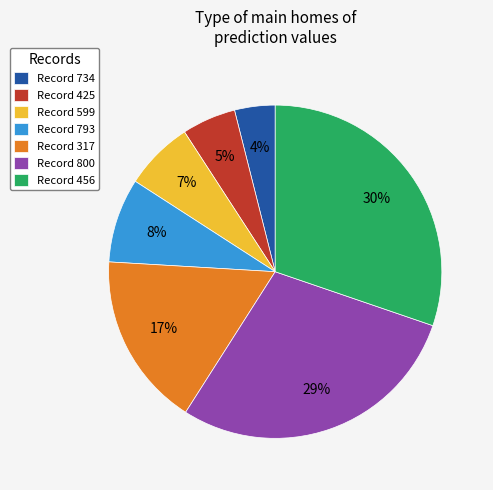

The Record 793 slice represents 1% of the pie. True or false?

False